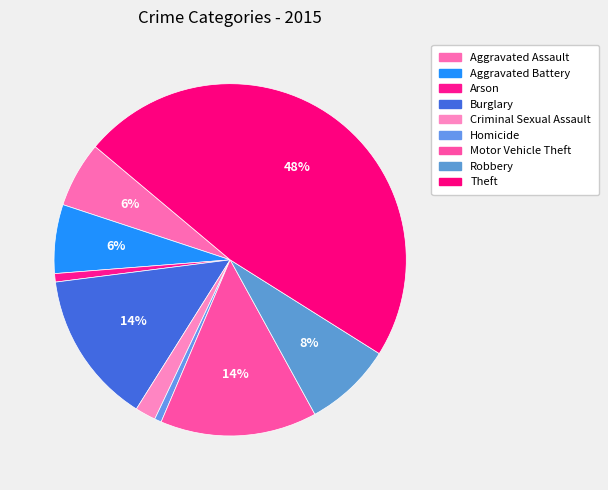

To the nearest percent, what portion does Burglary represent?

14%